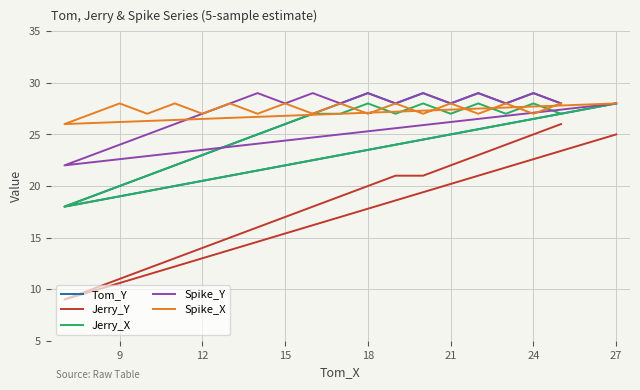

How many lines are shown in the chart?

5